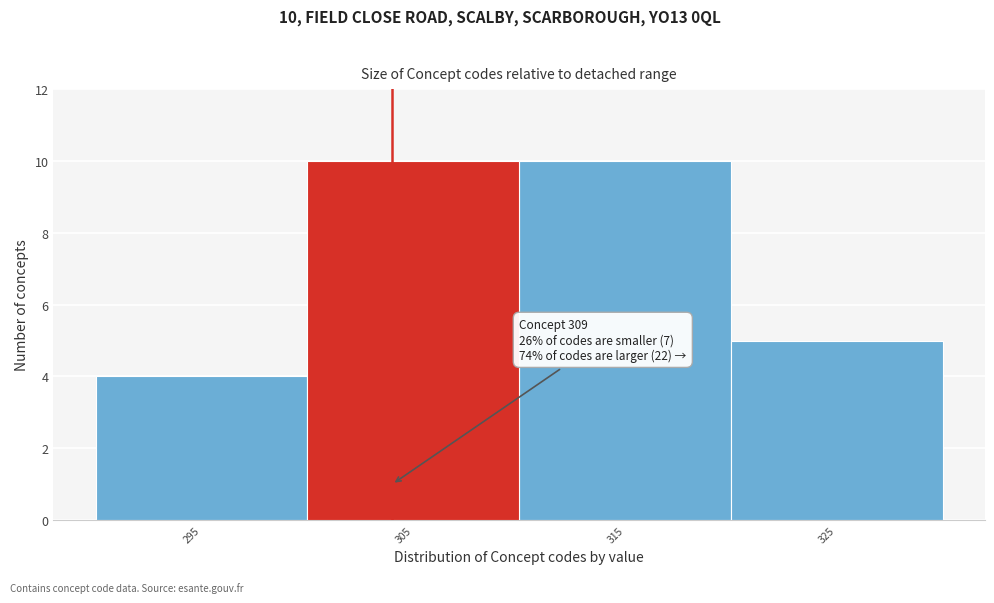

Reading left to right, list all the values displayed in this chart.

4	10	10	5